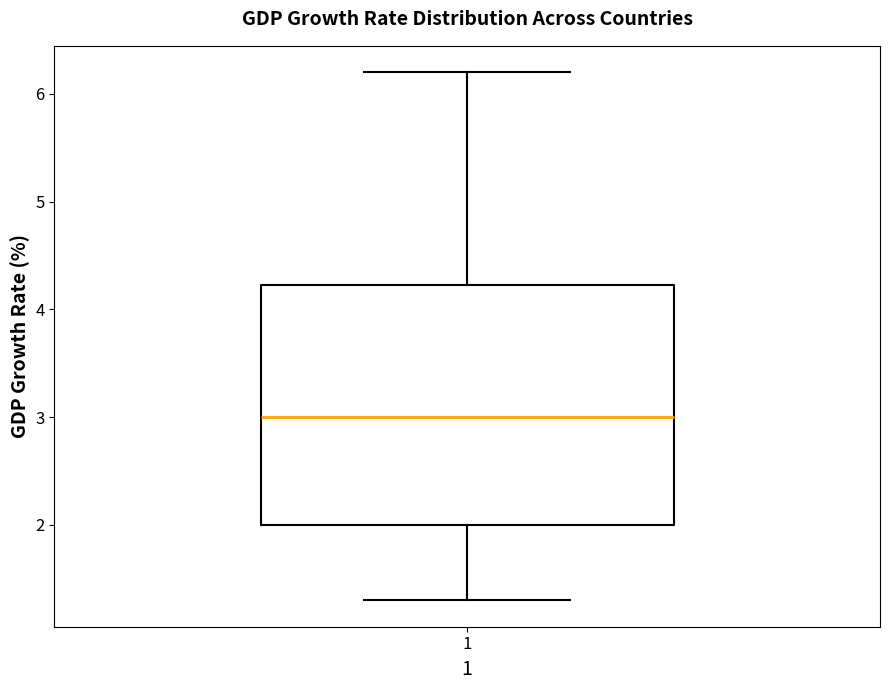

Where is the lower edge of the box at x = 1 on the y-axis? The values are not printed on the chart, so give them approximately, as read against the axis.

2.0